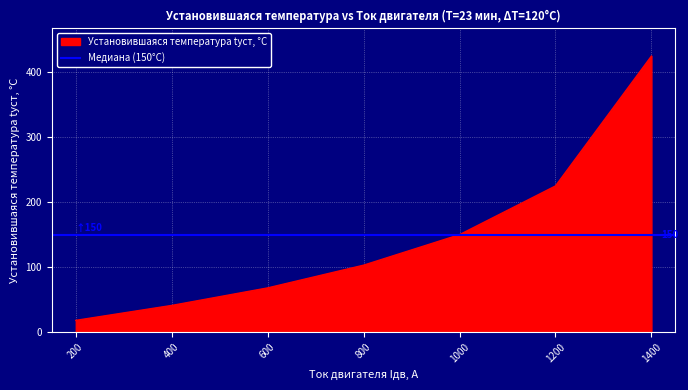

List the labels in order of value, largest first.

1400, 1200, 1000, 800, 600, 400, 200